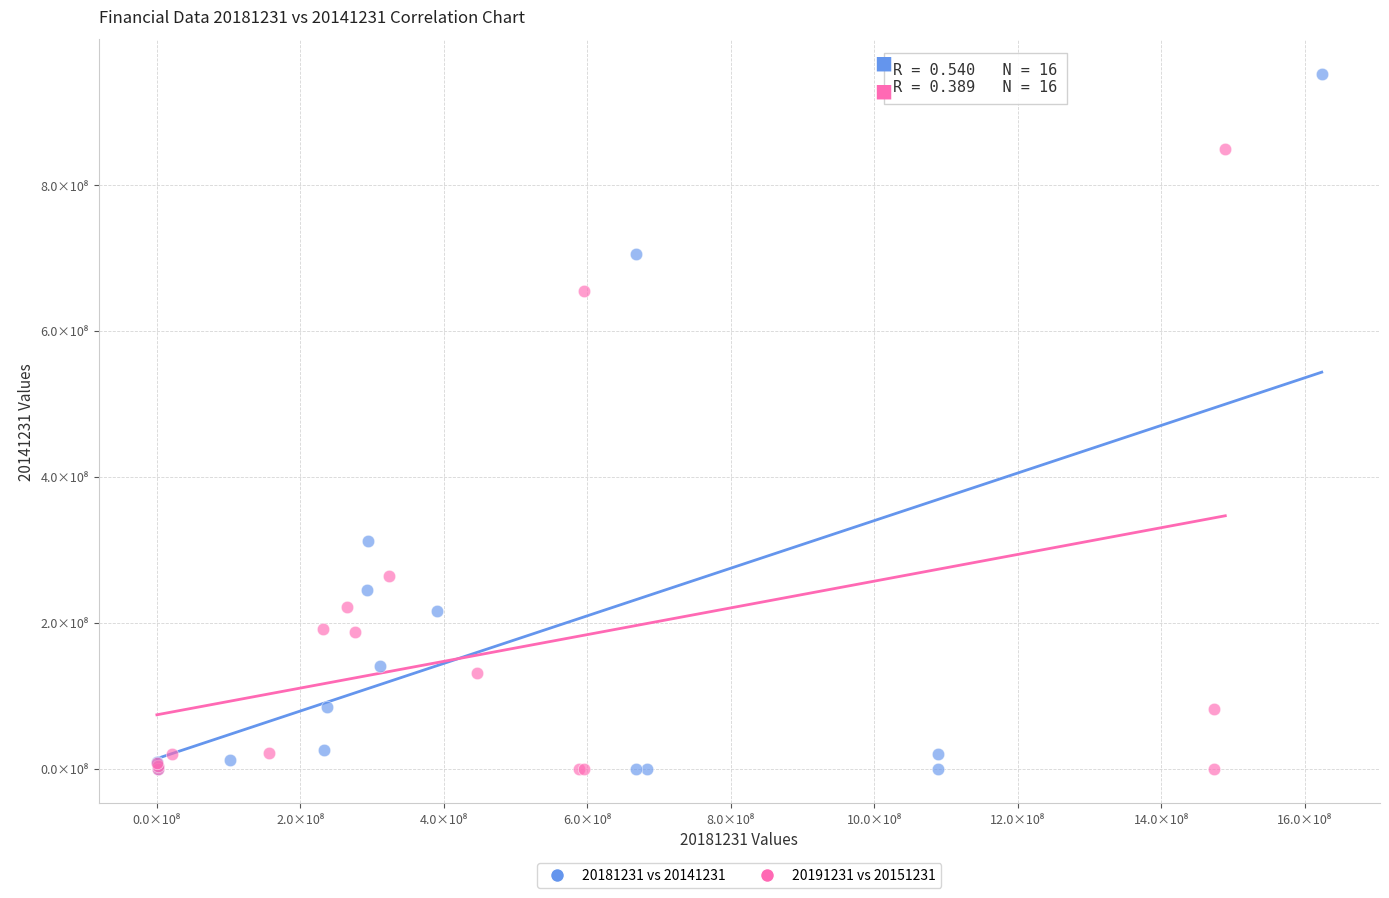

Which series contains the highest Y value?

20181231 vs 20141231